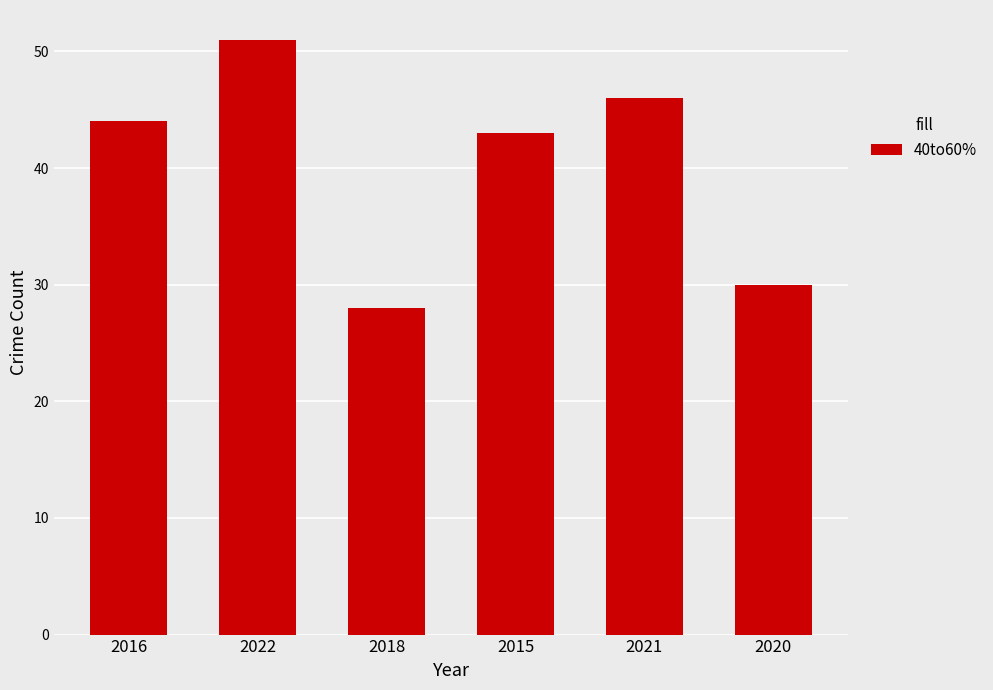

What is the ratio of the value at 2018 to the value at 2020?

0.9